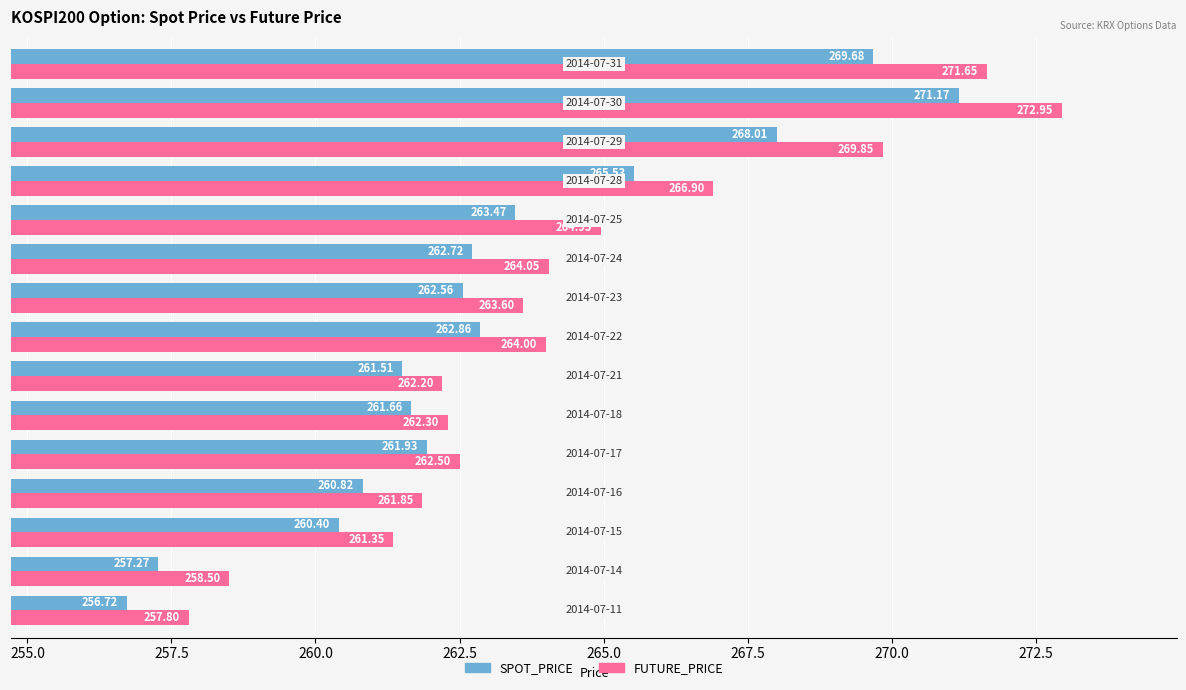

What is the sum of all SPOT_PRICE values?

3946.3